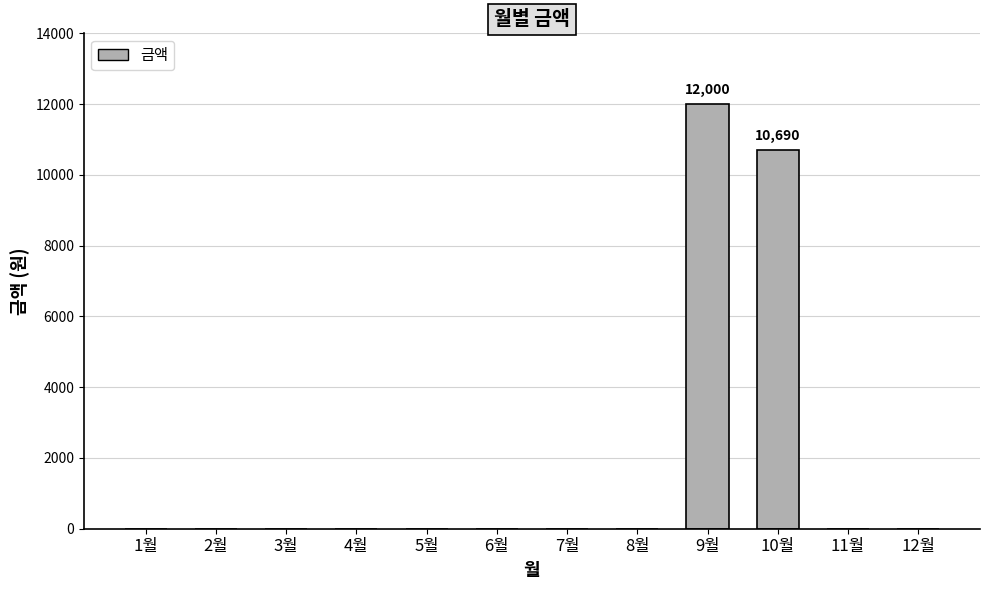

Which has a higher value, 6월 or 9월?

9월